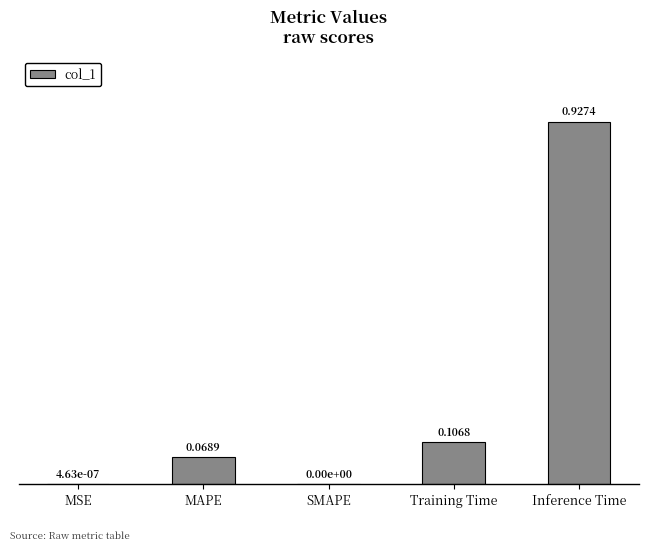

Which label corresponds to the largest value in the chart?

Inference Time